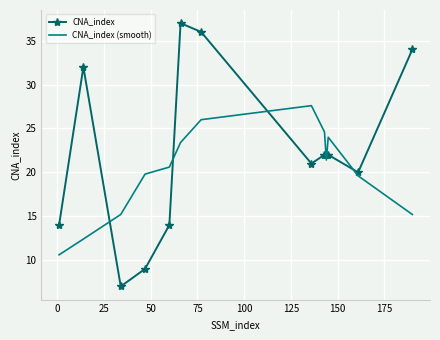

List the series in order of their peak value, lowest first.

CNA_index (smooth), CNA_index